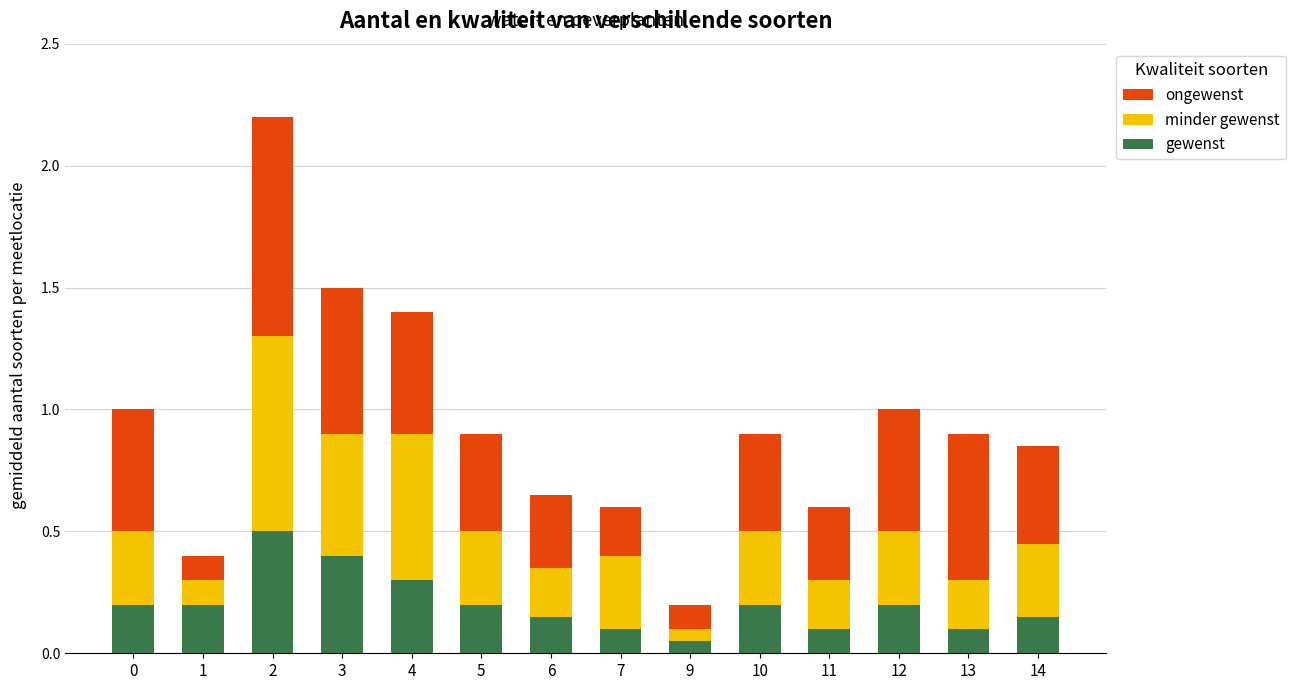

True or false: gewenst has a value of 0.0 at 11.

False